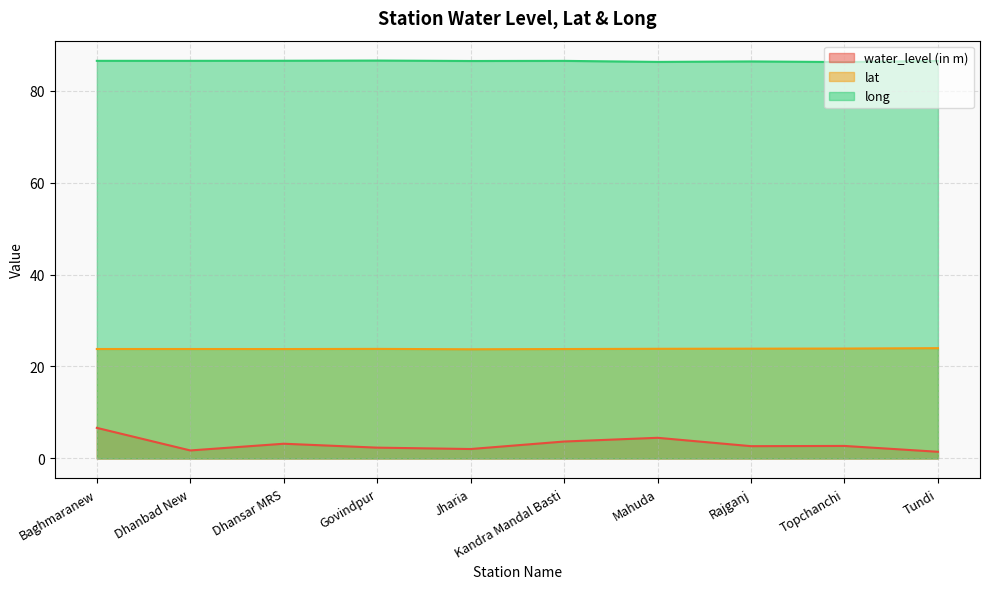

What are all the series names shown in the legend?

water_level (in m), lat, long